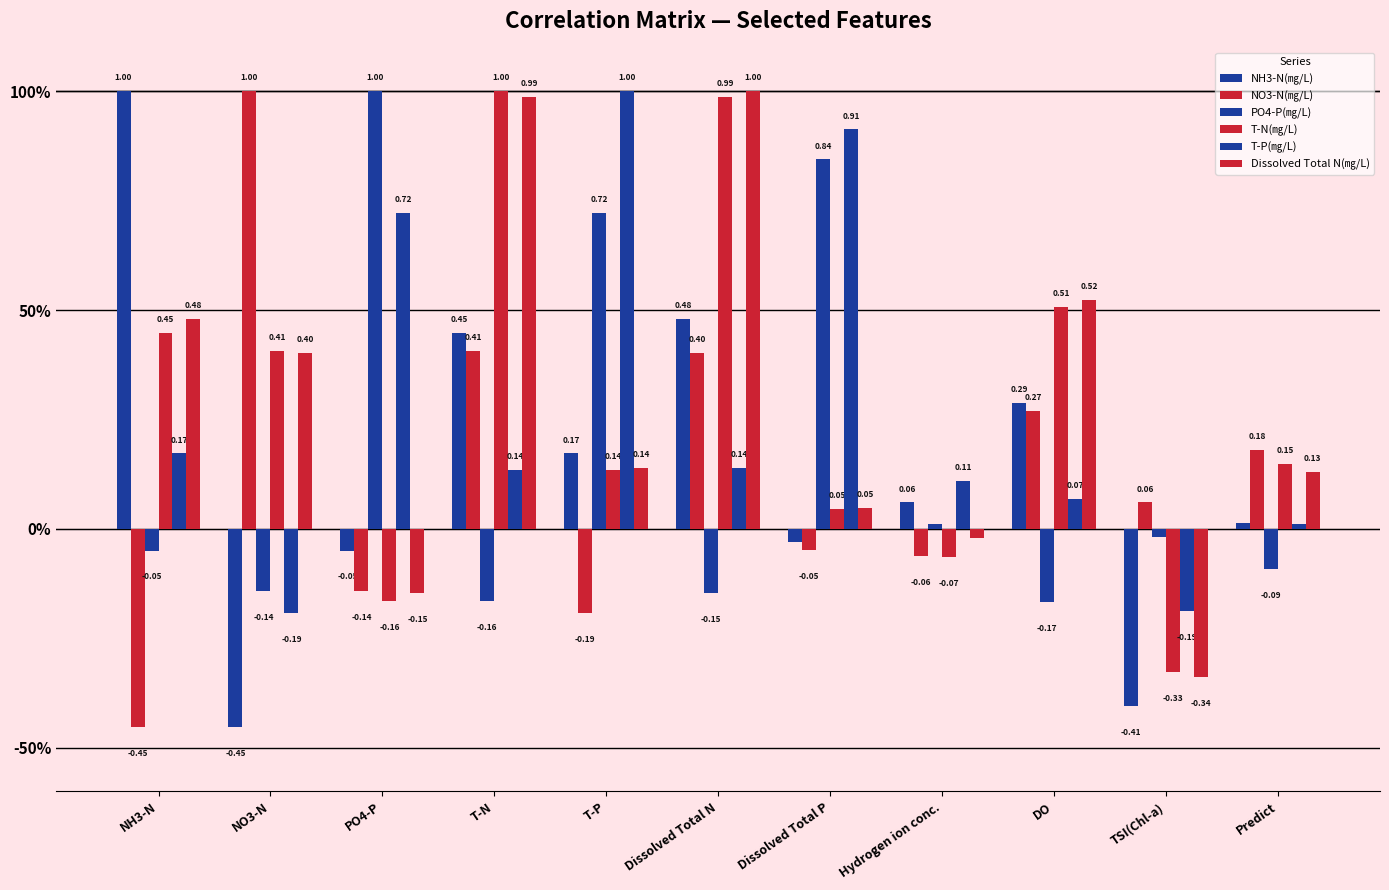

Does the chart contain any negative values?

Yes